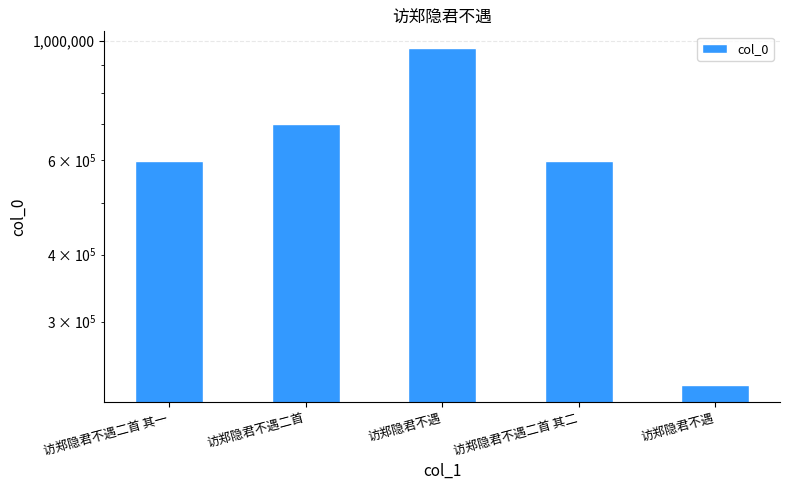

What is the maximum value shown in the chart?

969101